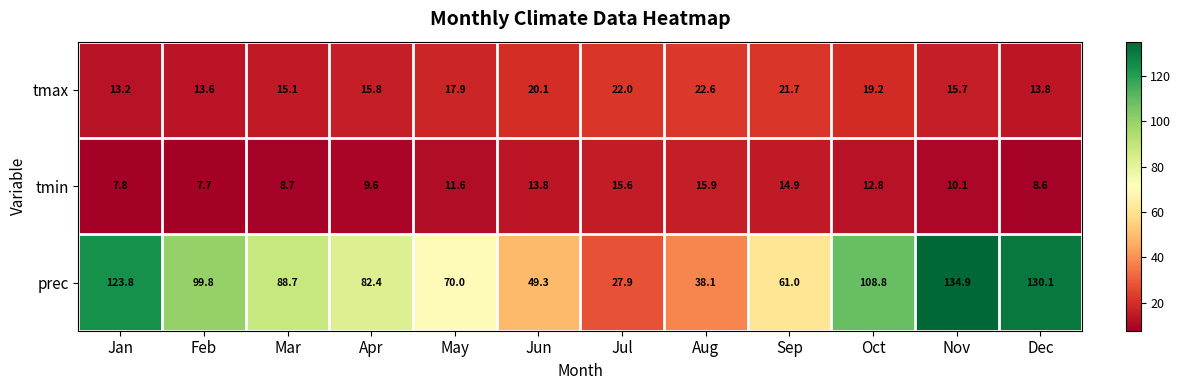

What is the total value across all series at Mar?

112.5